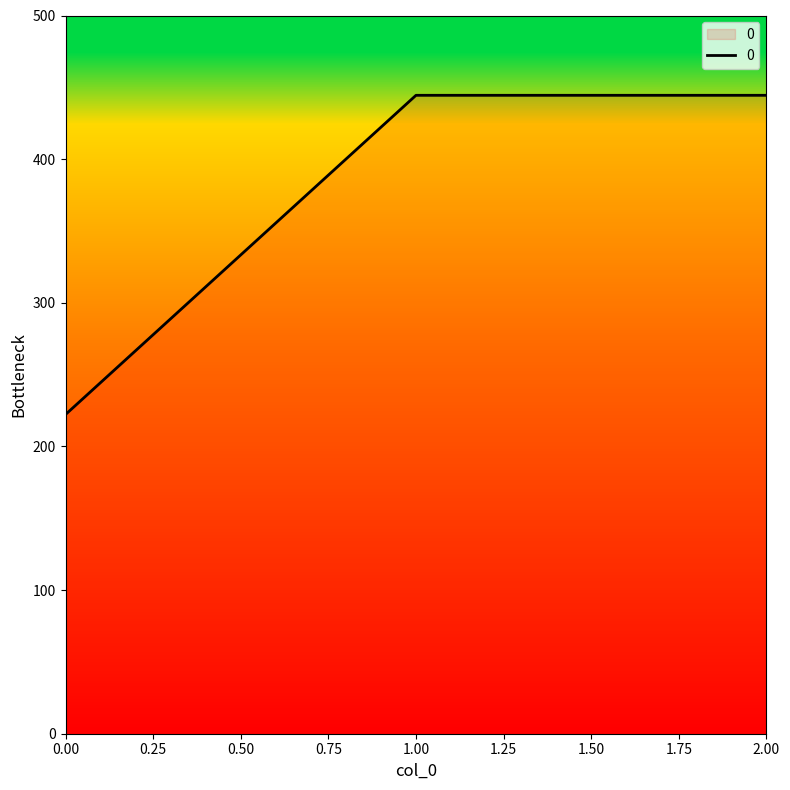

How many values exceed 444?

2